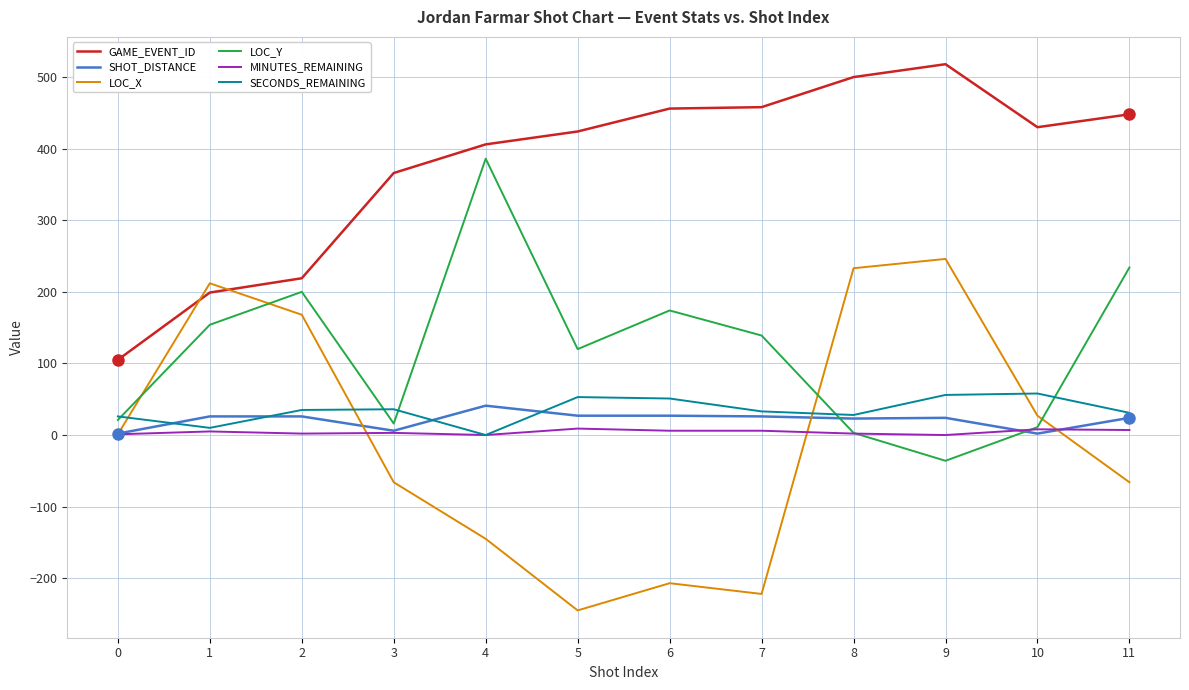

Rank the series by their maximum value, from lowest to highest.

MINUTES_REMAINING, SHOT_DISTANCE, SECONDS_REMAINING, LOC_X, LOC_Y, GAME_EVENT_ID